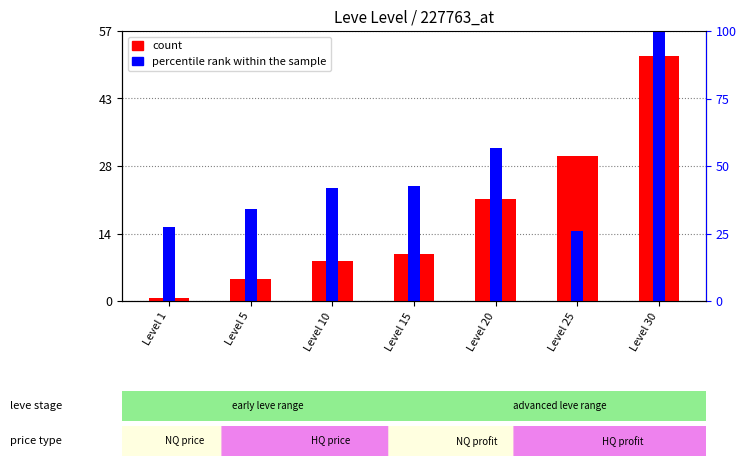

The value of percentile rank within the sample at Level 30 is 27986.5. True or false?

False